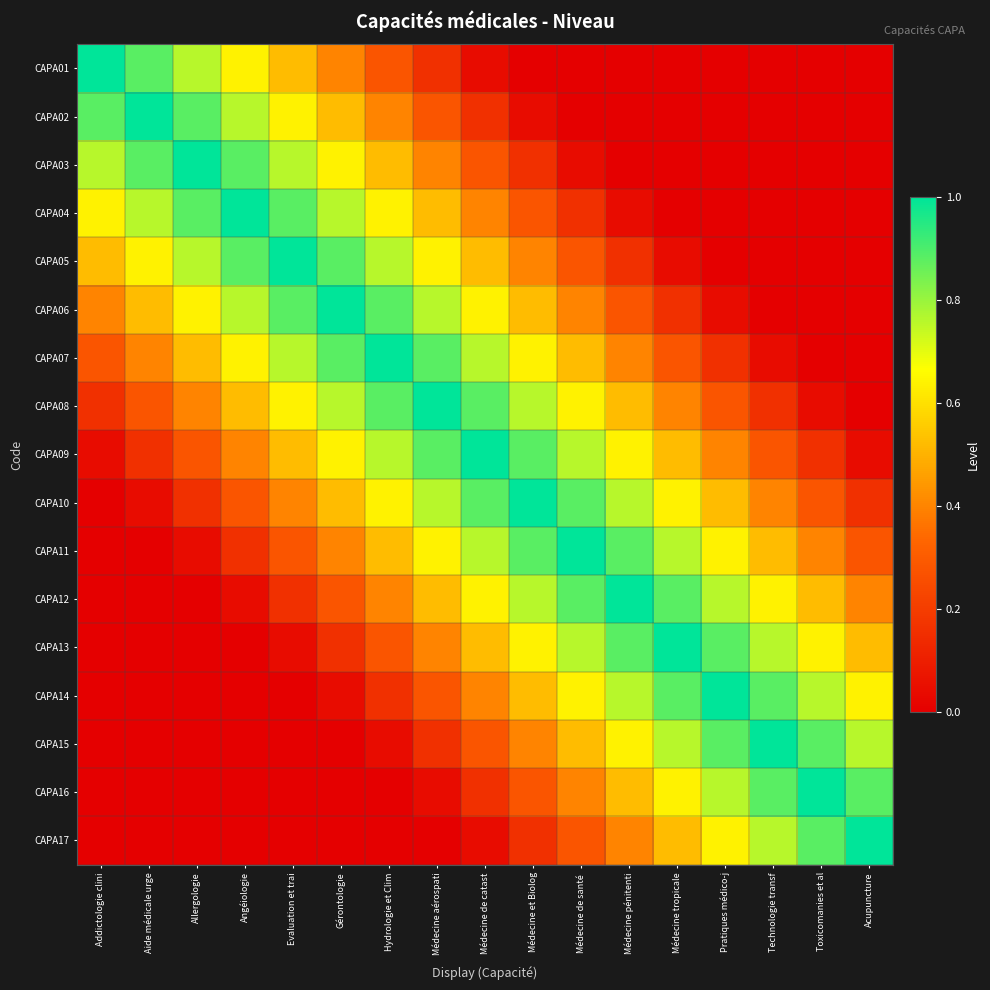

At how many categories does at least one series exceed 0?

17